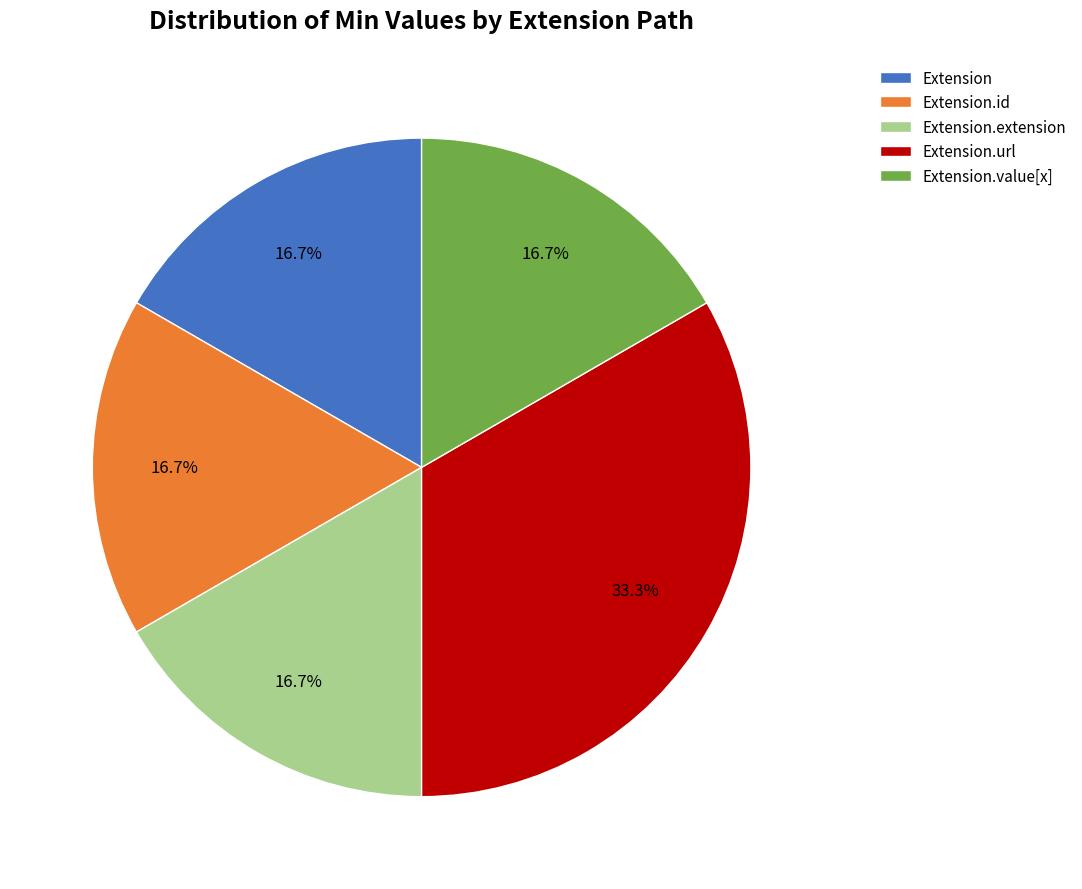

Count the number of slices in the pie.

5